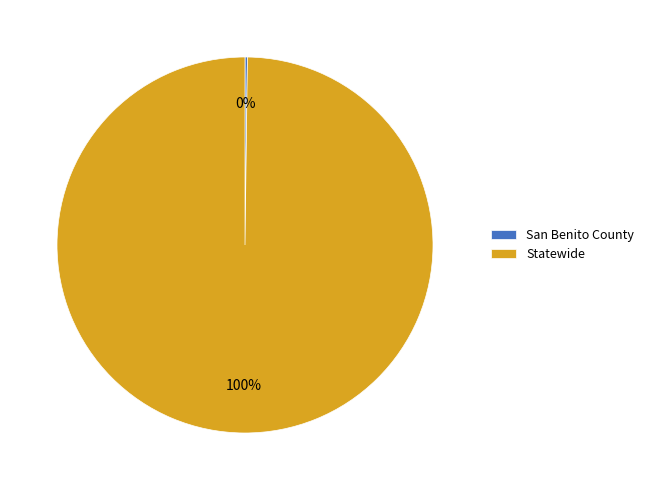

Does Statewide represent more than half of the total?

Yes